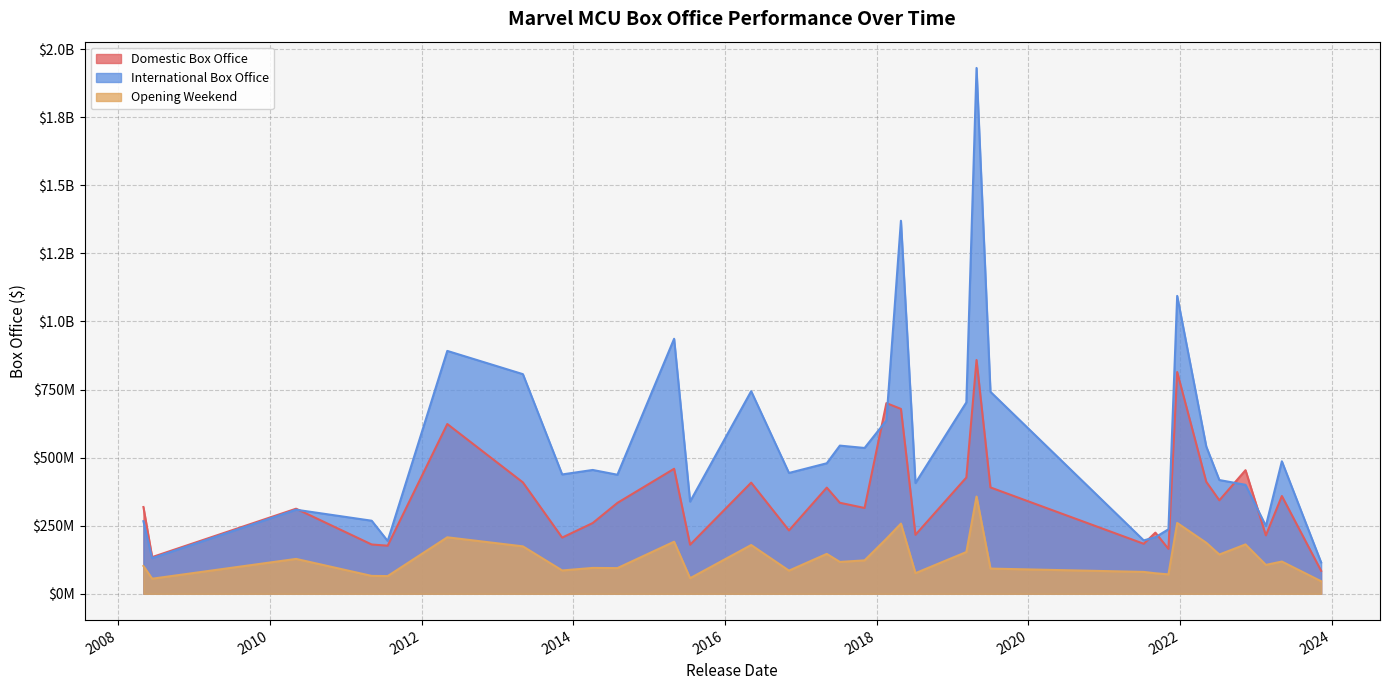

True or false: Opening Weekend has more than 2 points higher than both neighbors.

True